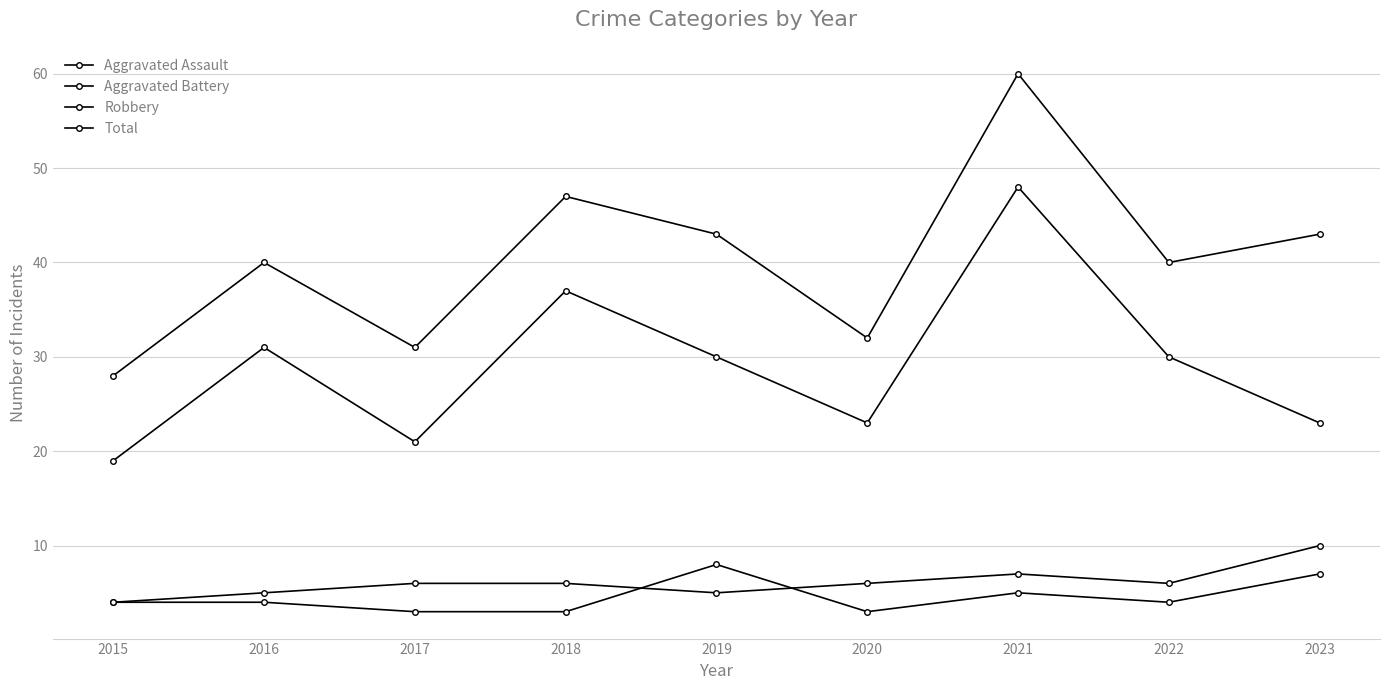

At how many categories does at least one series exceed 13?

9